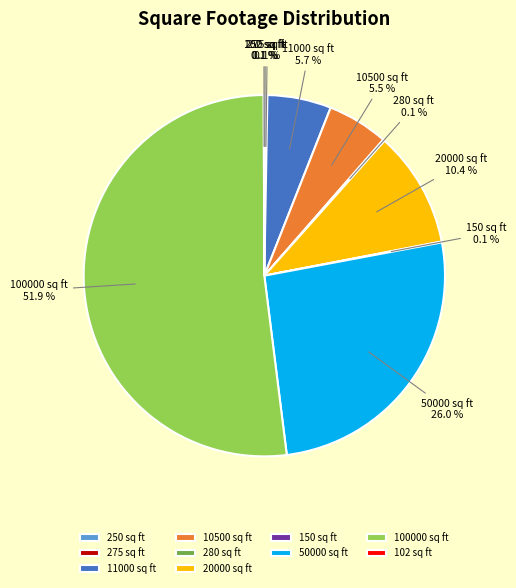

Approximately how many times larger is the value at 50000 sq ft compared to 20000 sq ft?

2.5